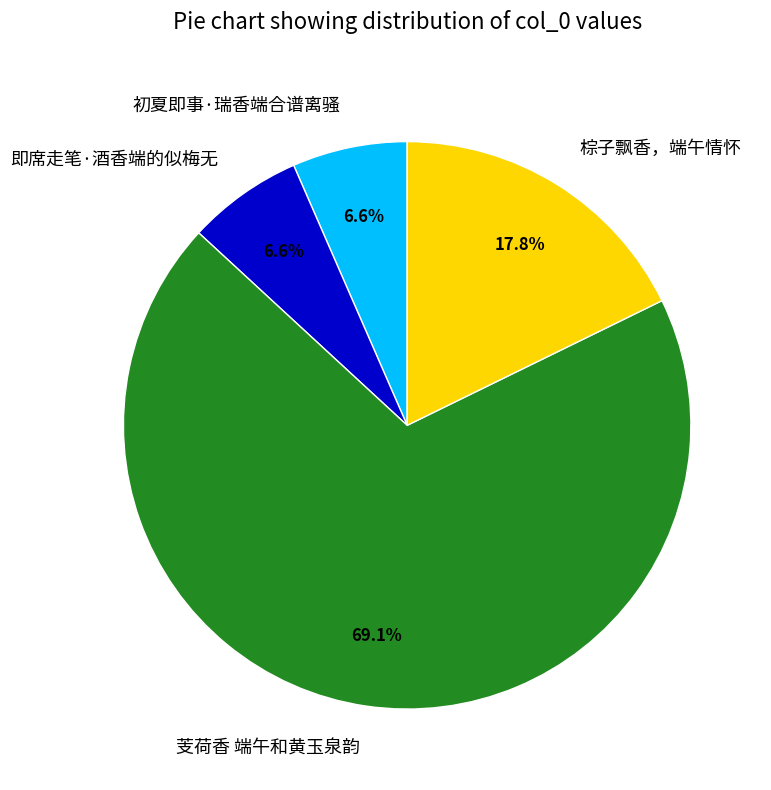

Combined, do 芰荷香 端午和黄玉泉韵 and 棕子飘香，端午情怀 account for over 50%?

Yes